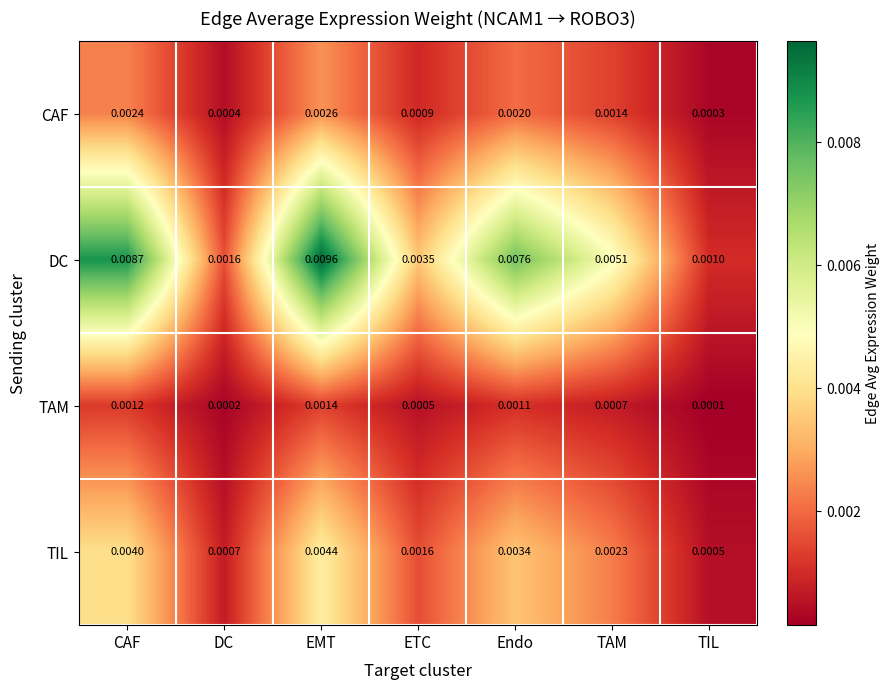

Where is TIL nearest to the value 0?

TIL